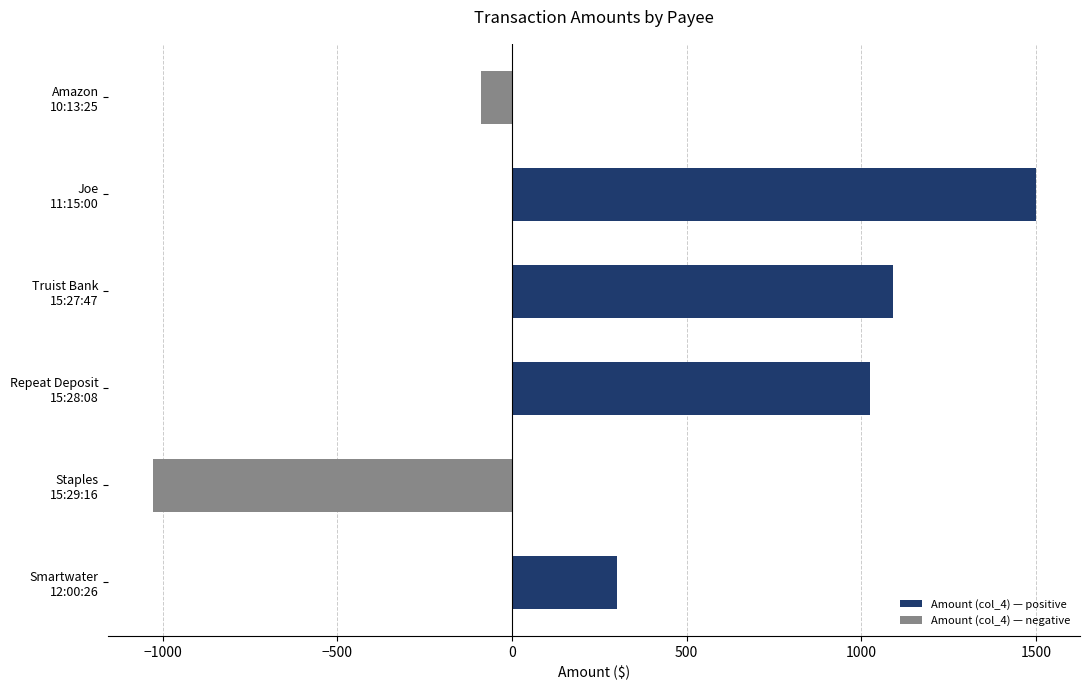

What is the sum of all values?

2797.6